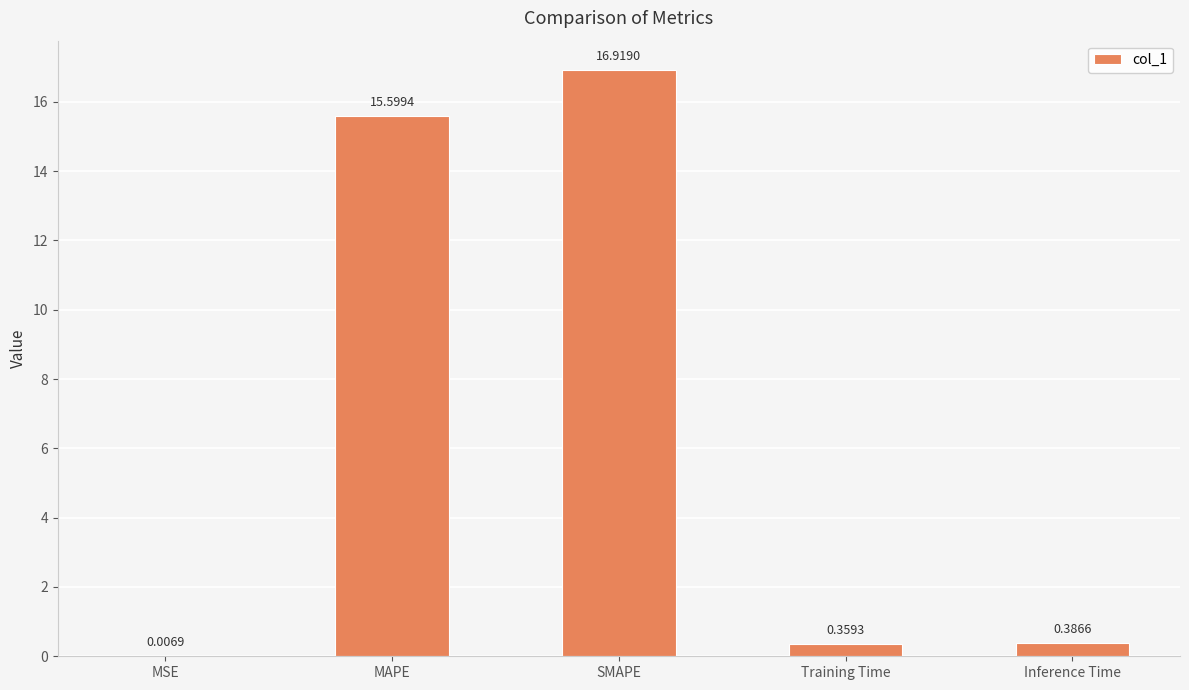

What is the difference between the values at MAPE and SMAPE?

1.3